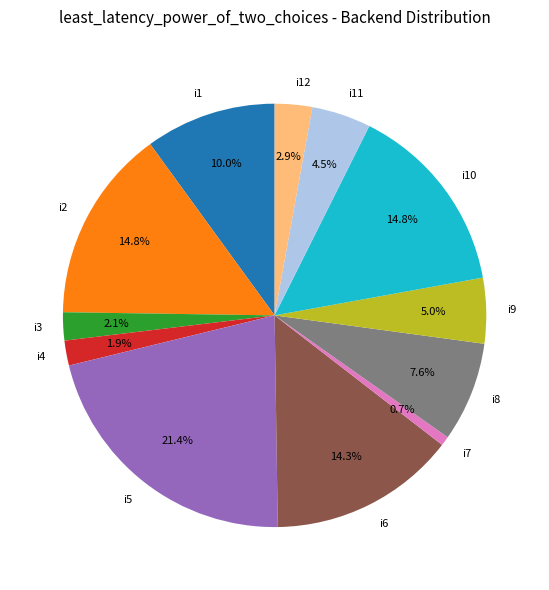

How many segments does this pie chart have?

12